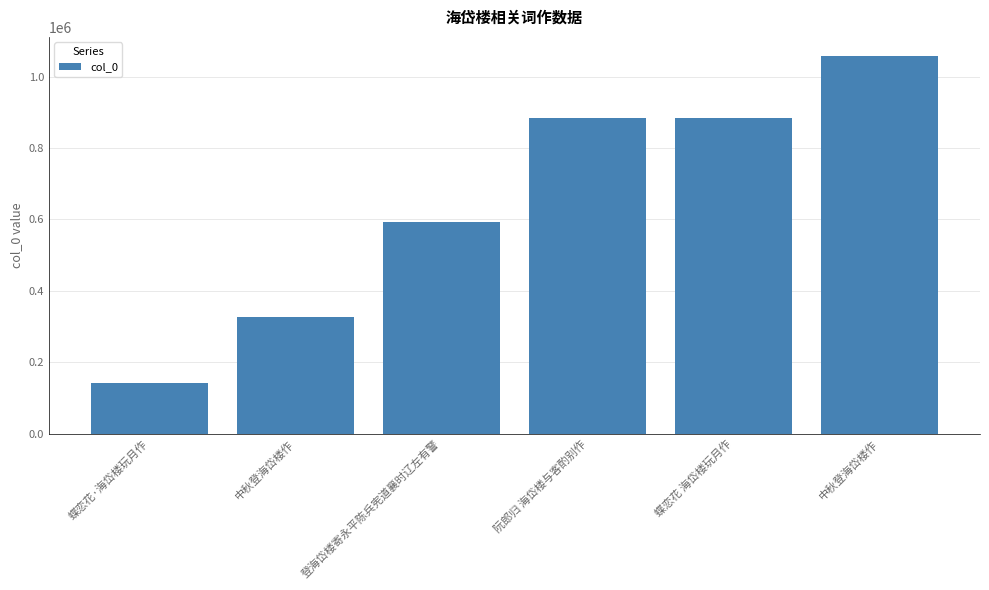

What is the approximate value at 中秋登海岱楼作, to the nearest 10?

327530